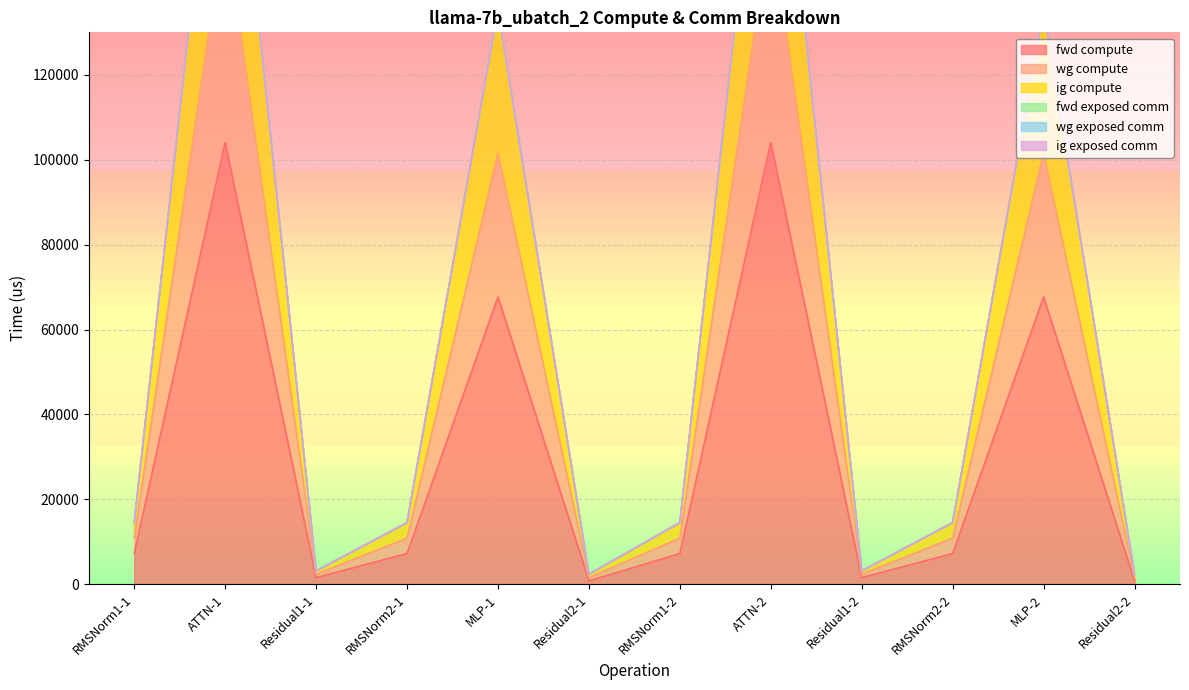

What is the greatest value displayed?

208143.9